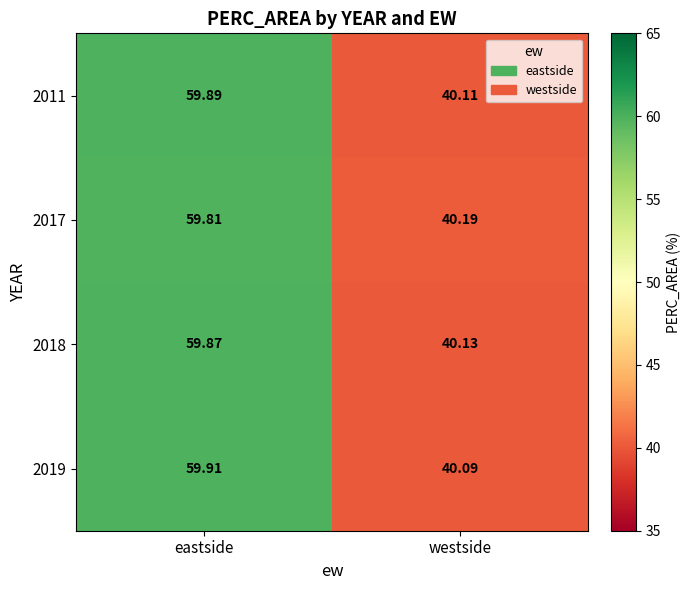

List the series in order of their peak value, highest first.

2019, 2011, 2018, 2017